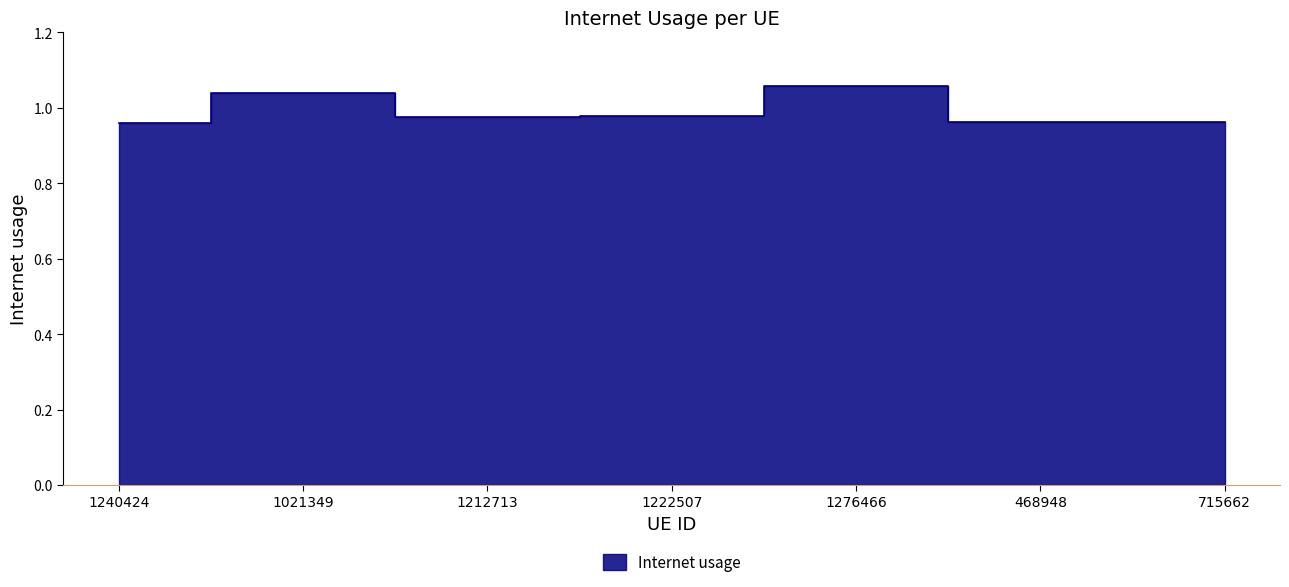

List the labels in order of value, largest first.

1276466, 1021349, 1222507, 1212713, 468948, 715662, 1240424